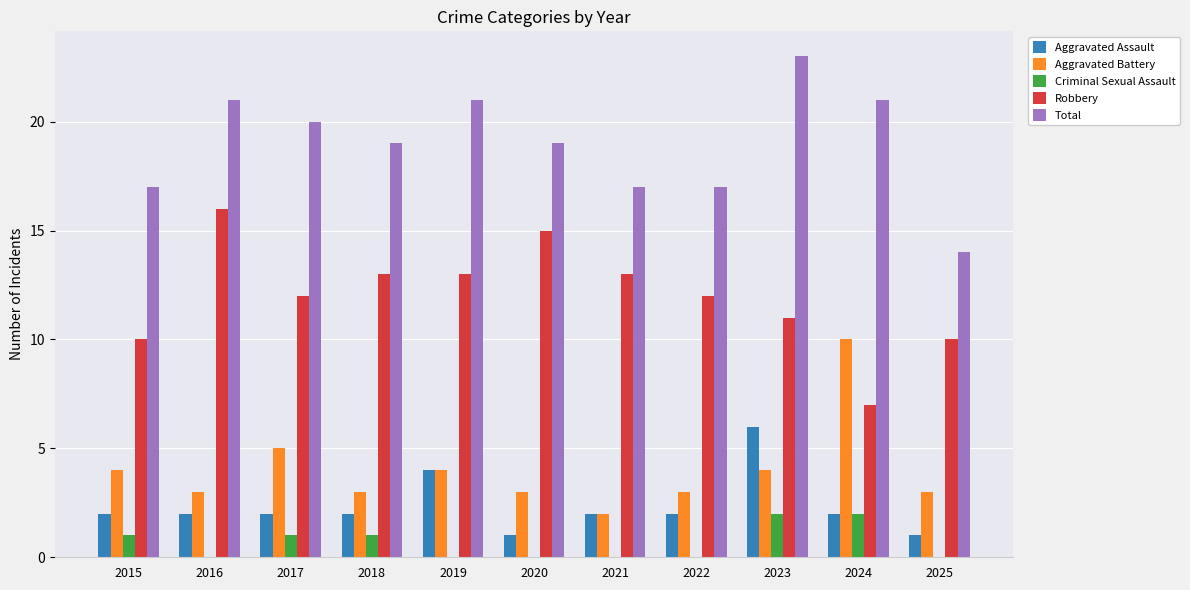

Which category has the highest value across all series?

2023